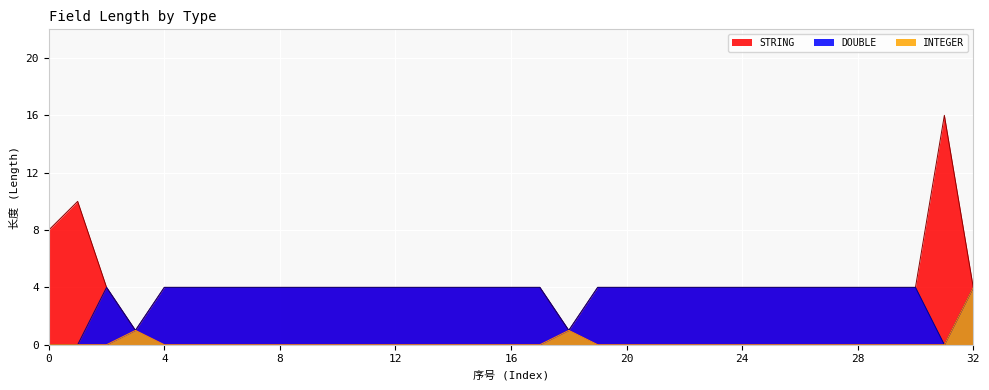

What is the greatest value displayed?

16